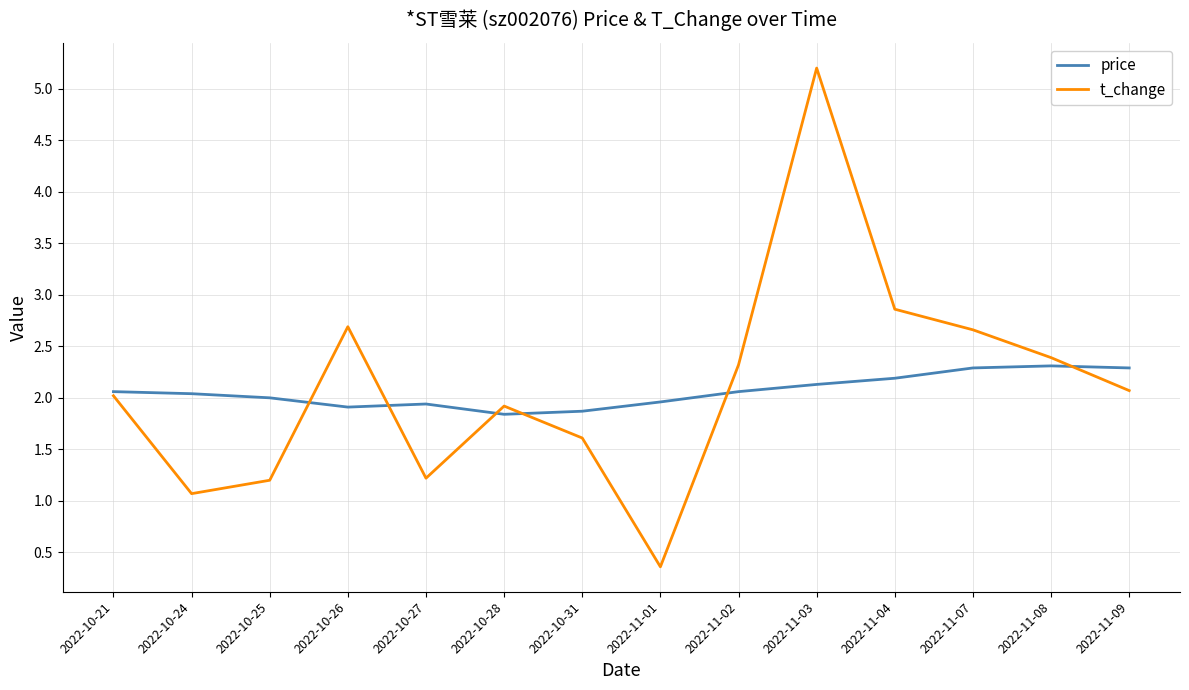

Is the value of price at 2022-11-07 greater than the value of t_change at 2022-11-09?

Yes